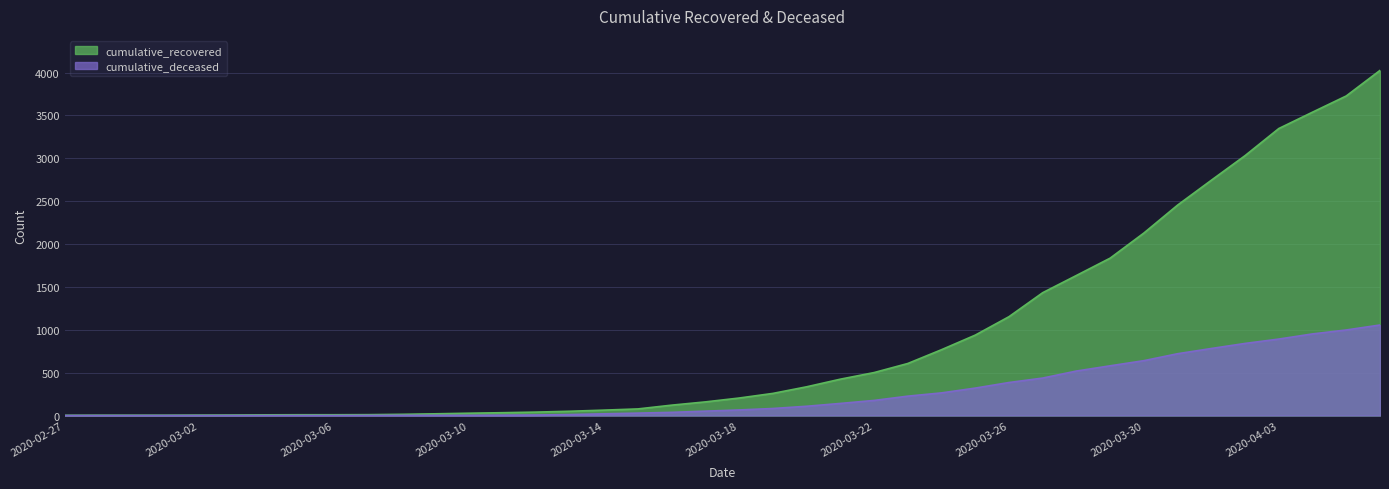

True or false: cumulative_recovered and cumulative_deceased cross at least once.

False